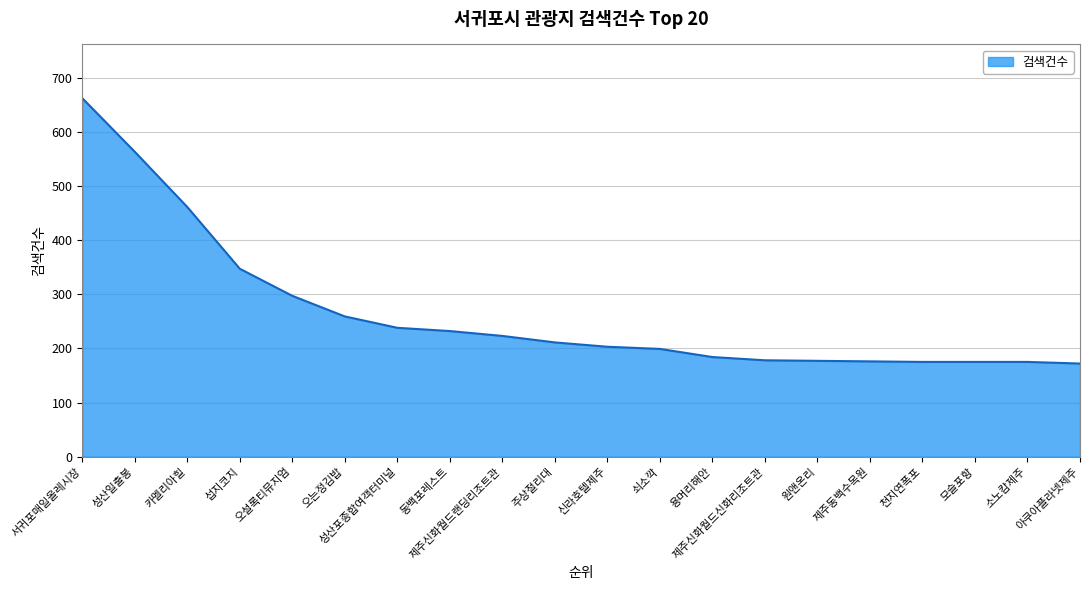

What is the sum of all values?

5307